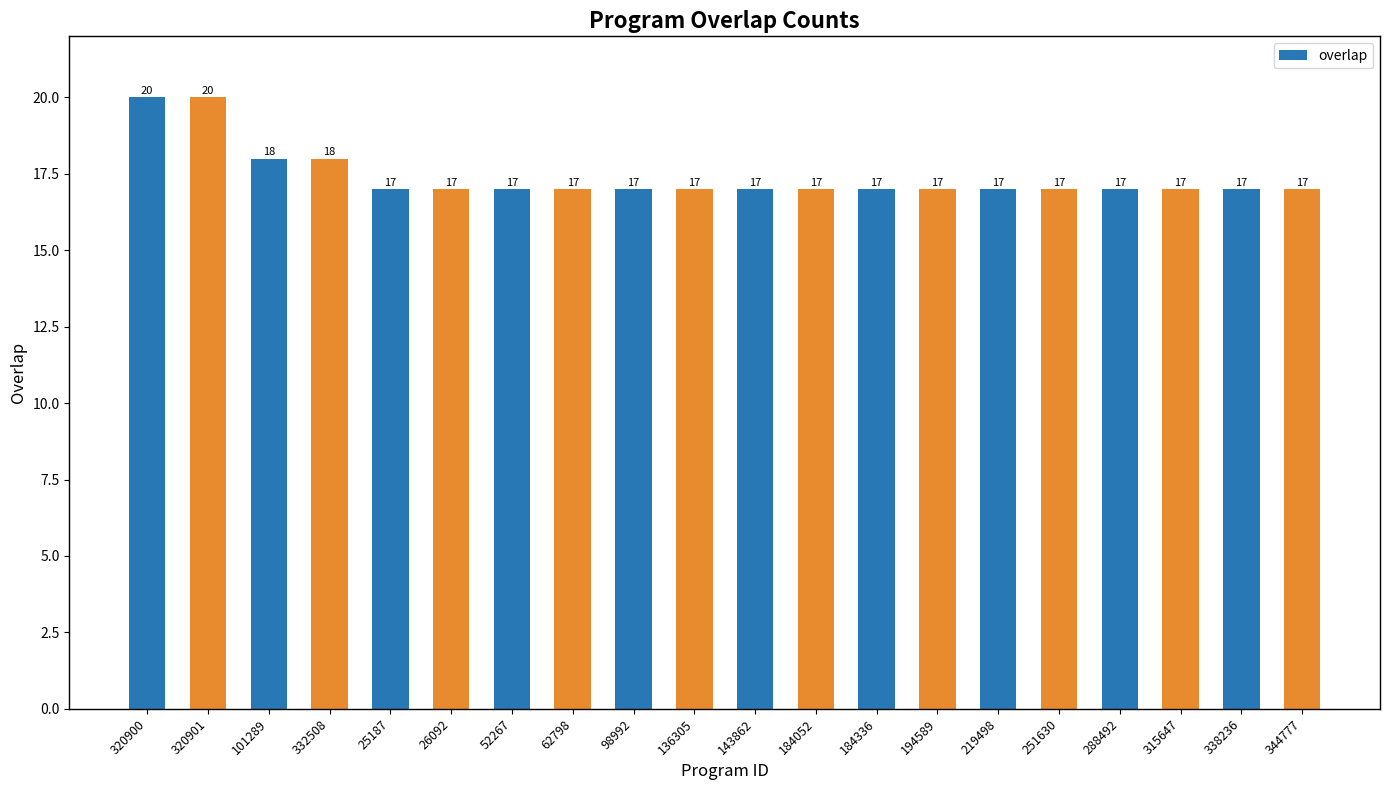

What is the minimum value shown in the chart?

17